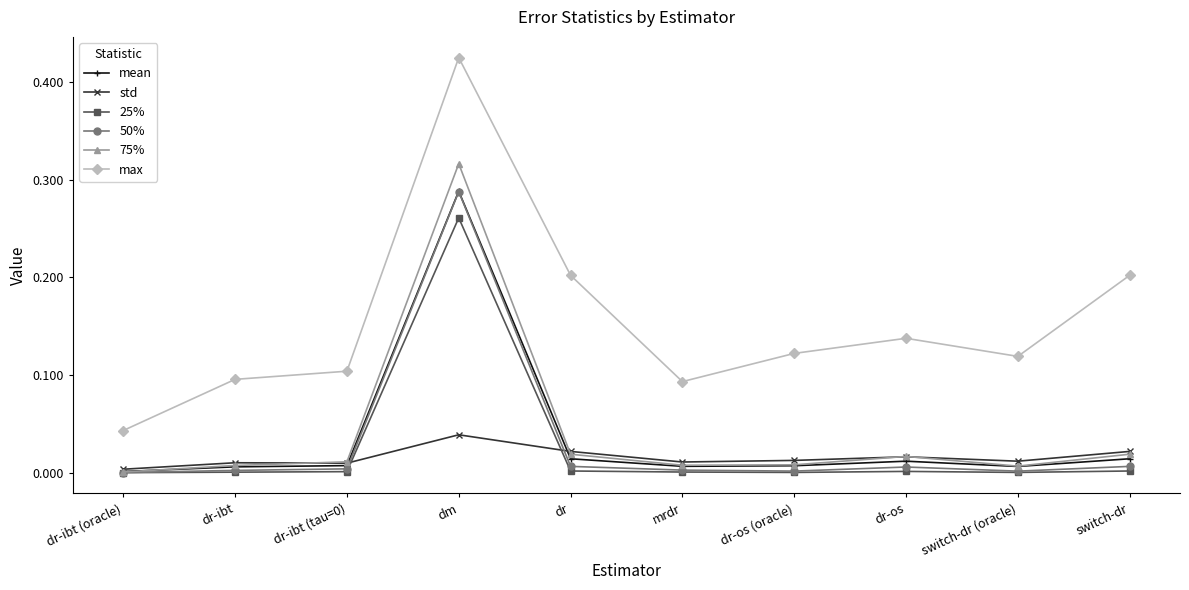

Which series has the widest spread of values?

max